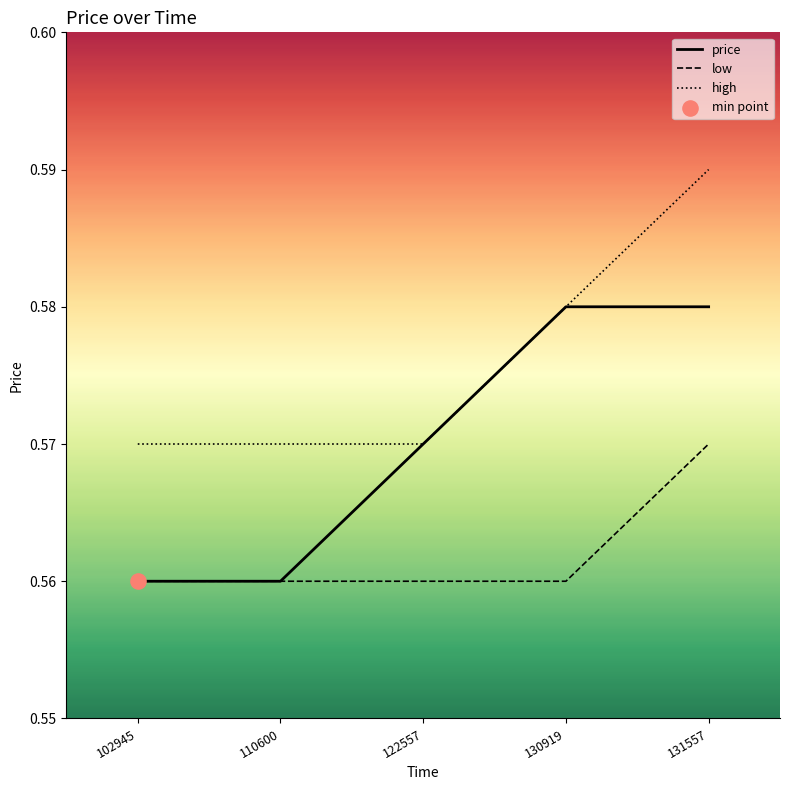

True or false: low and high cross at least once.

False